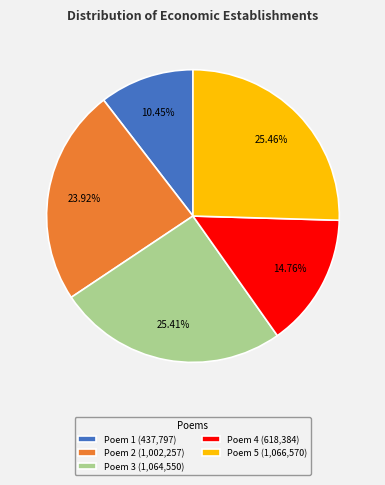

Approximately how many times larger is the value at Poem 3 (1,064,550) compared to Poem 1 (437,797)?

2.4